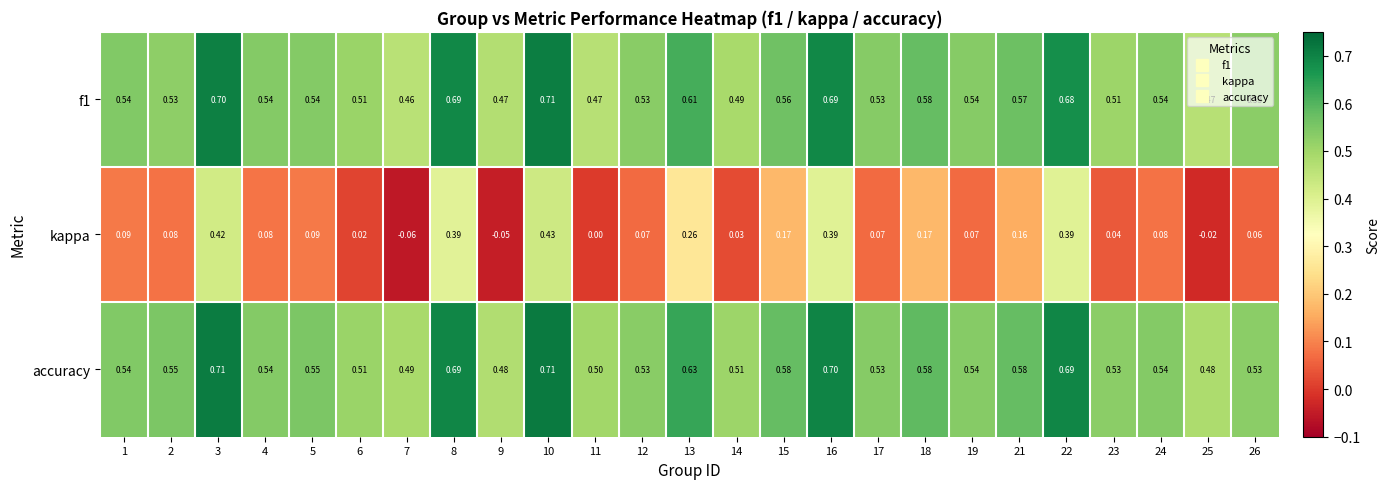

What is the maximum value shown in the chart?

0.7